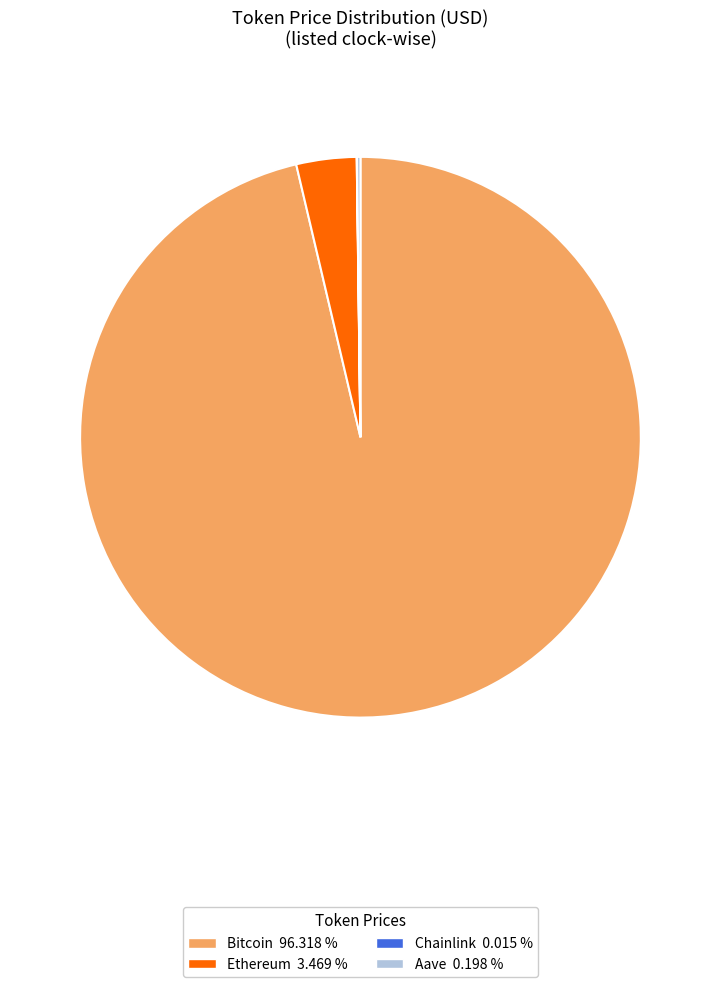

True or false: Bitcoin accounts for 96% of the total.

True